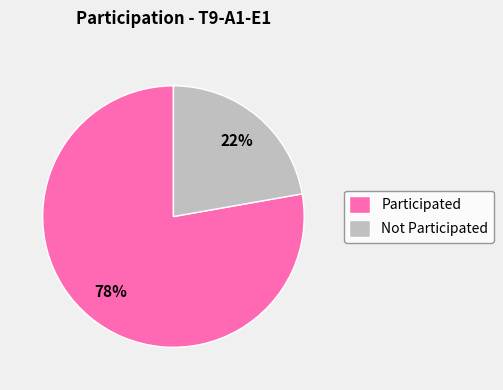

Is there any slice that represents more than half of the pie?

Yes